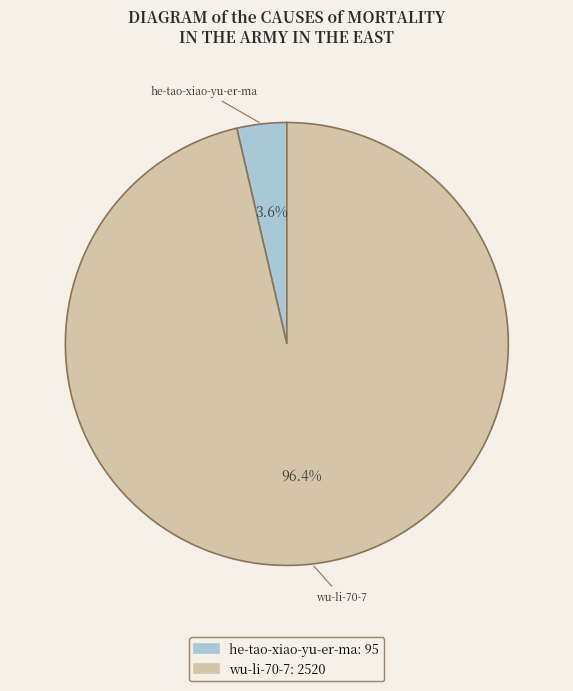

To the nearest percent, what is the difference between the largest and smallest slice percentages?

93%